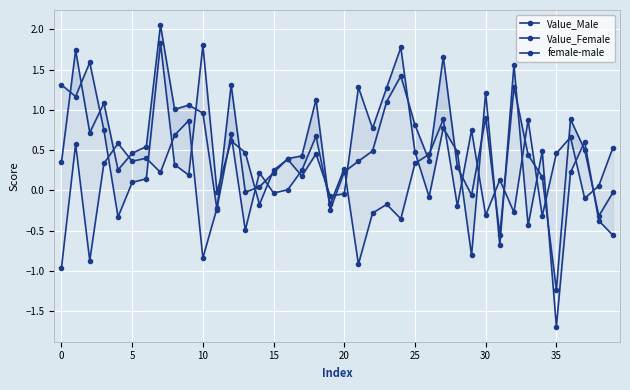

Which series changed the most between 30 and 16?

Value_Female